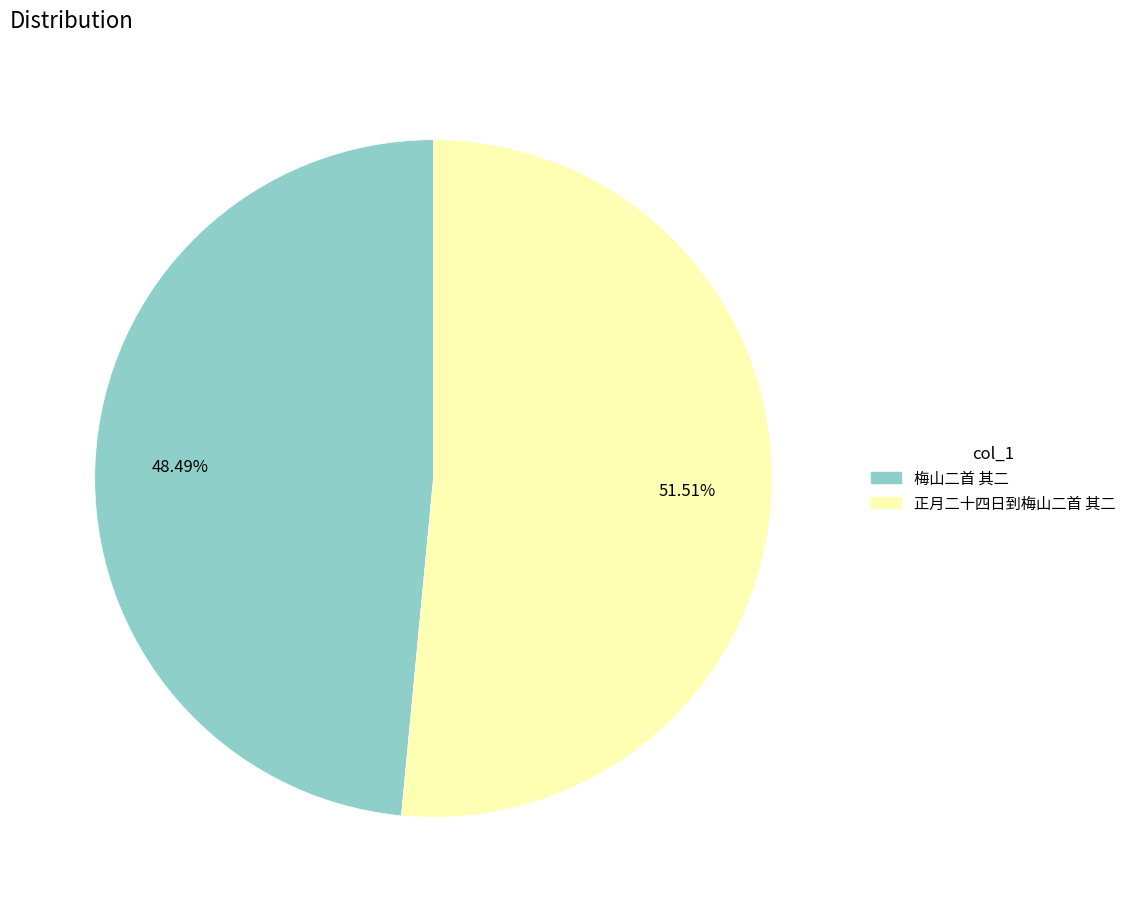

Approximately how many times larger is the value at 正月二十四日到梅山二首 其二 compared to 梅山二首 其二?

1.1